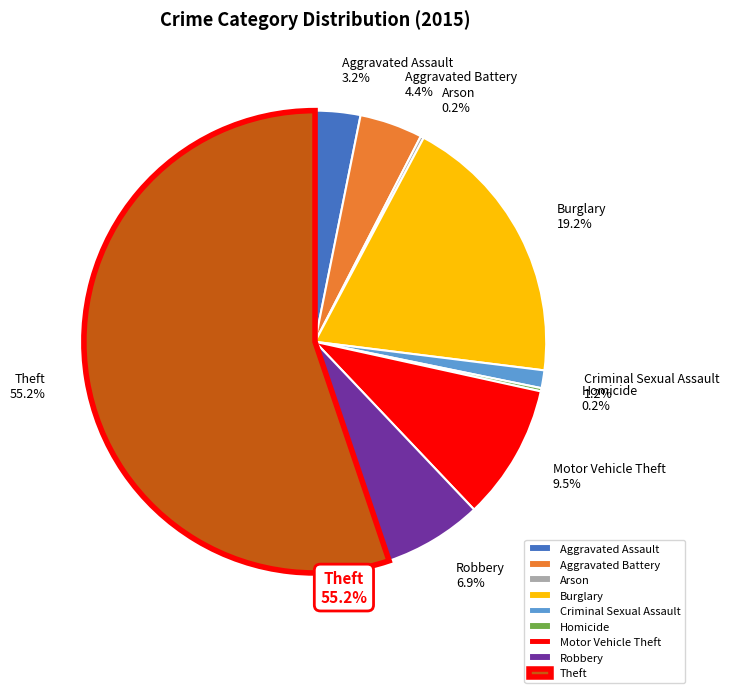

Which slice represents more than half of the pie?

Theft